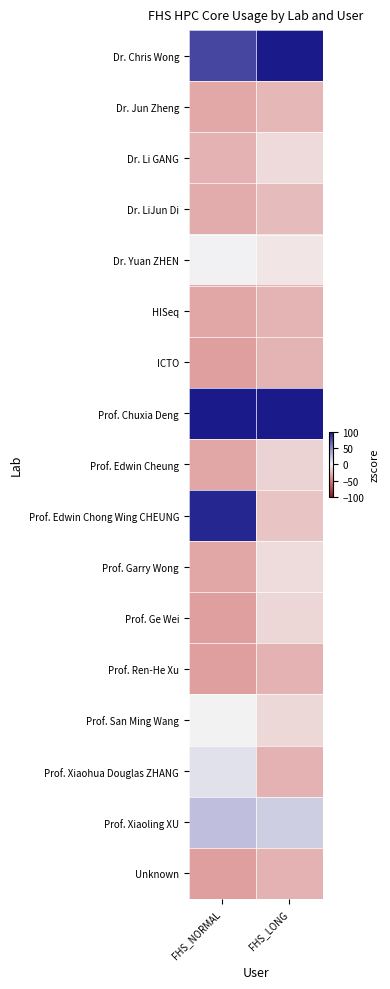

What is the spread (max minus min) of values at FHS_NORMAL?

158.4